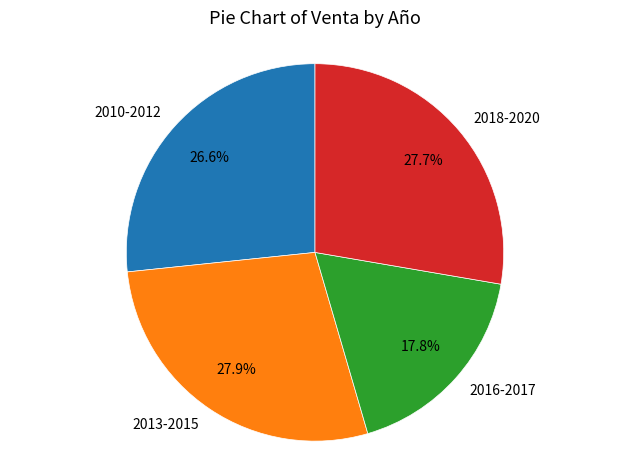

What is the smallest slice in the pie chart?

2016-2017